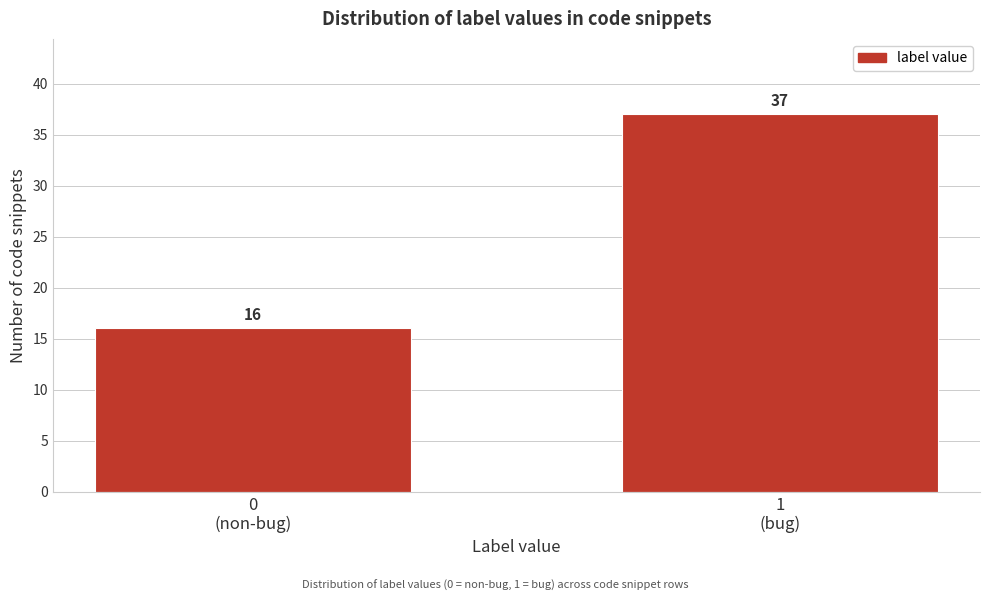

Reading left to right, list all the values displayed in this chart.

16	37